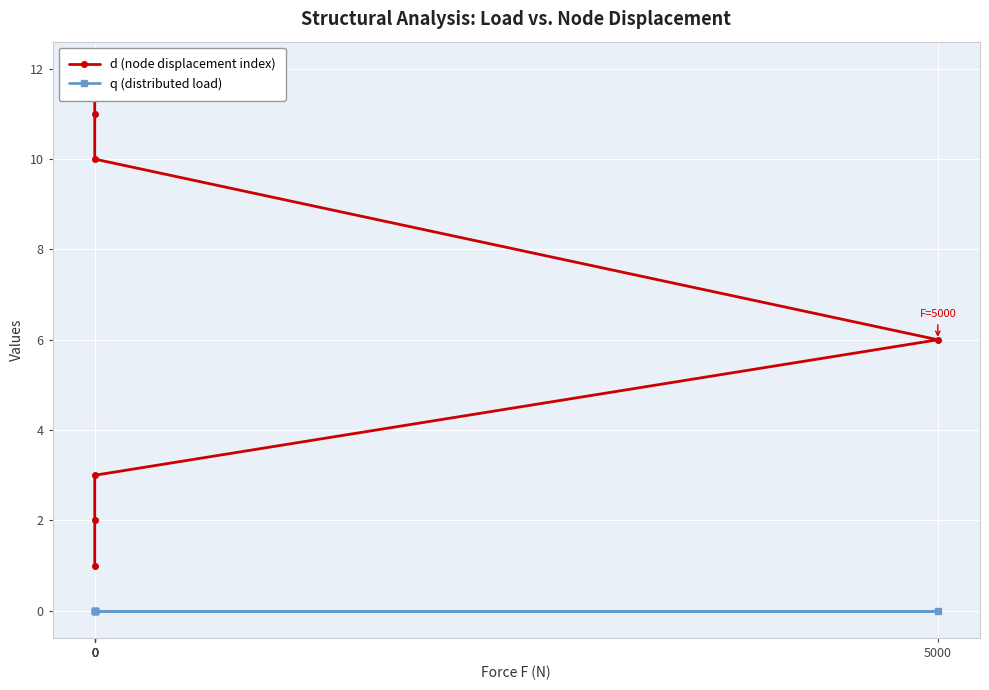

Reading left to right, what are all the values shown in this chart?

d (node displacement index): 1	2	3	6	10	11	12
q (distributed load): 0	0	0	0	0	0	0